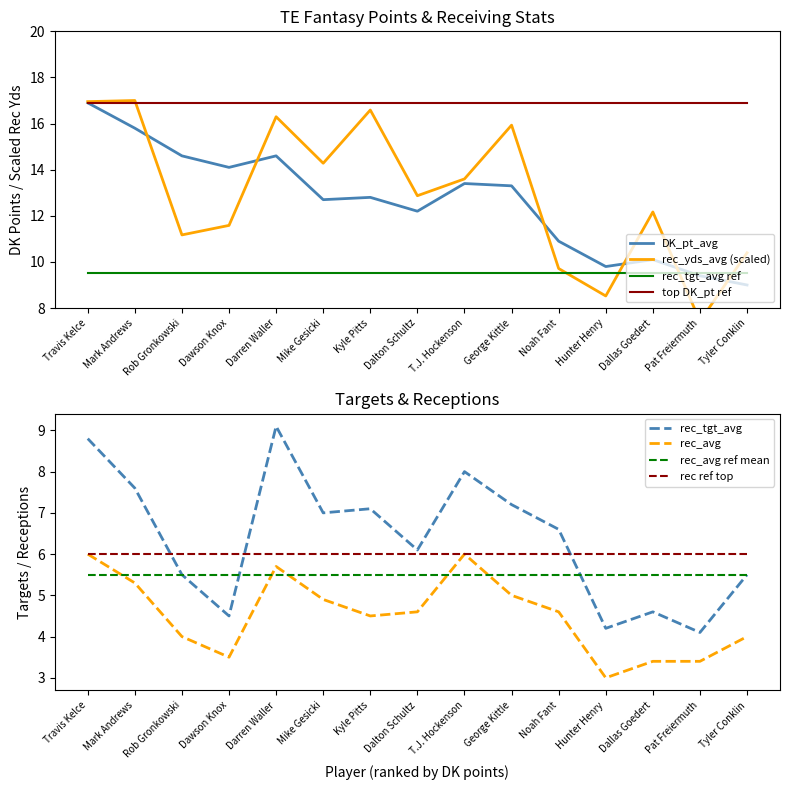

Rank the categories by rec_avg value from lowest to highest.

Hunter Henry, Dallas Goedert, Pat Freiermuth, Dawson Knox, Rob Gronkowski, Tyler Conklin, Kyle Pitts, Dalton Schultz, Noah Fant, Mike Gesicki, George Kittle, Mark Andrews, Darren Waller, Travis Kelce, T.J. Hockenson